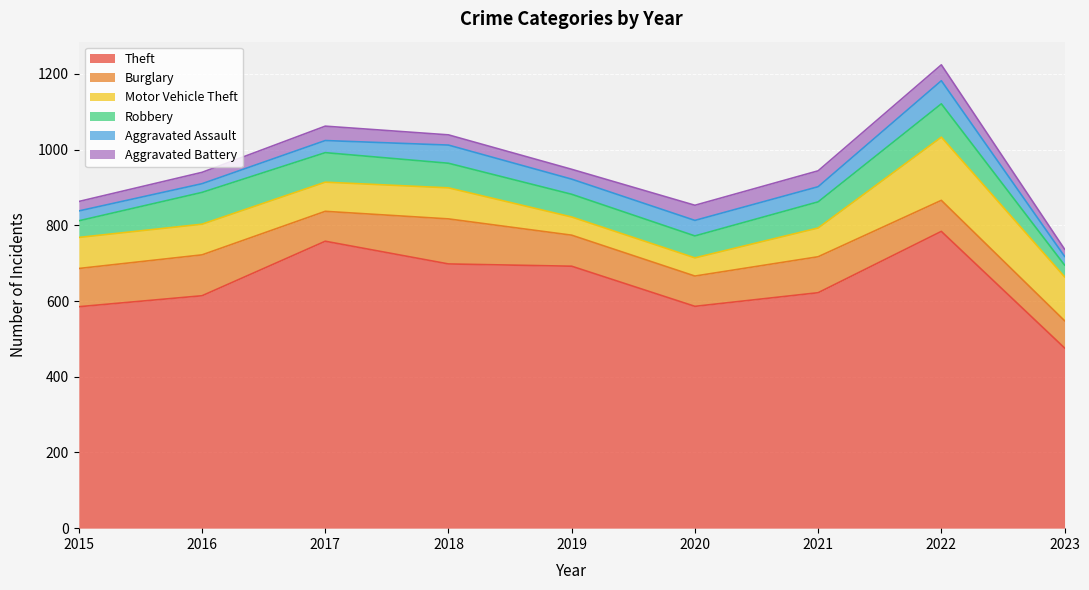

Which series has the largest total across all categories?

Theft